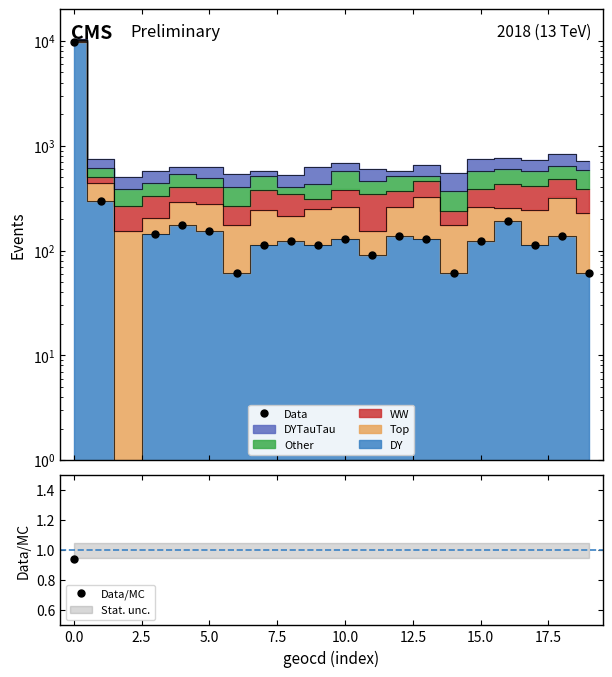

What is the label of the 5th point from the right?

15